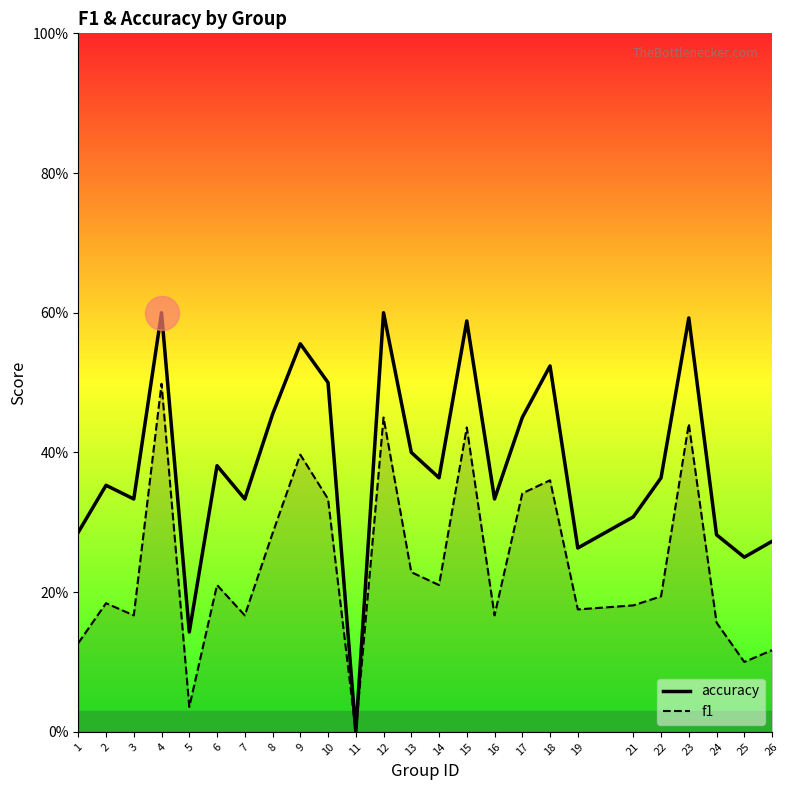

Which series contains the highest Y value?

accuracy